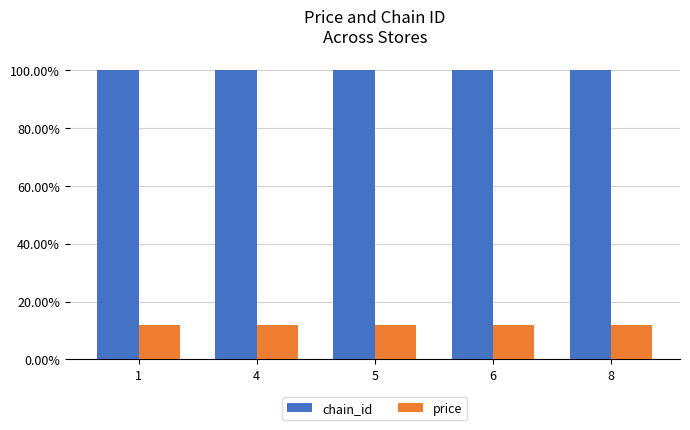

Rank the series by their average value, from lowest to highest.

price, chain_id